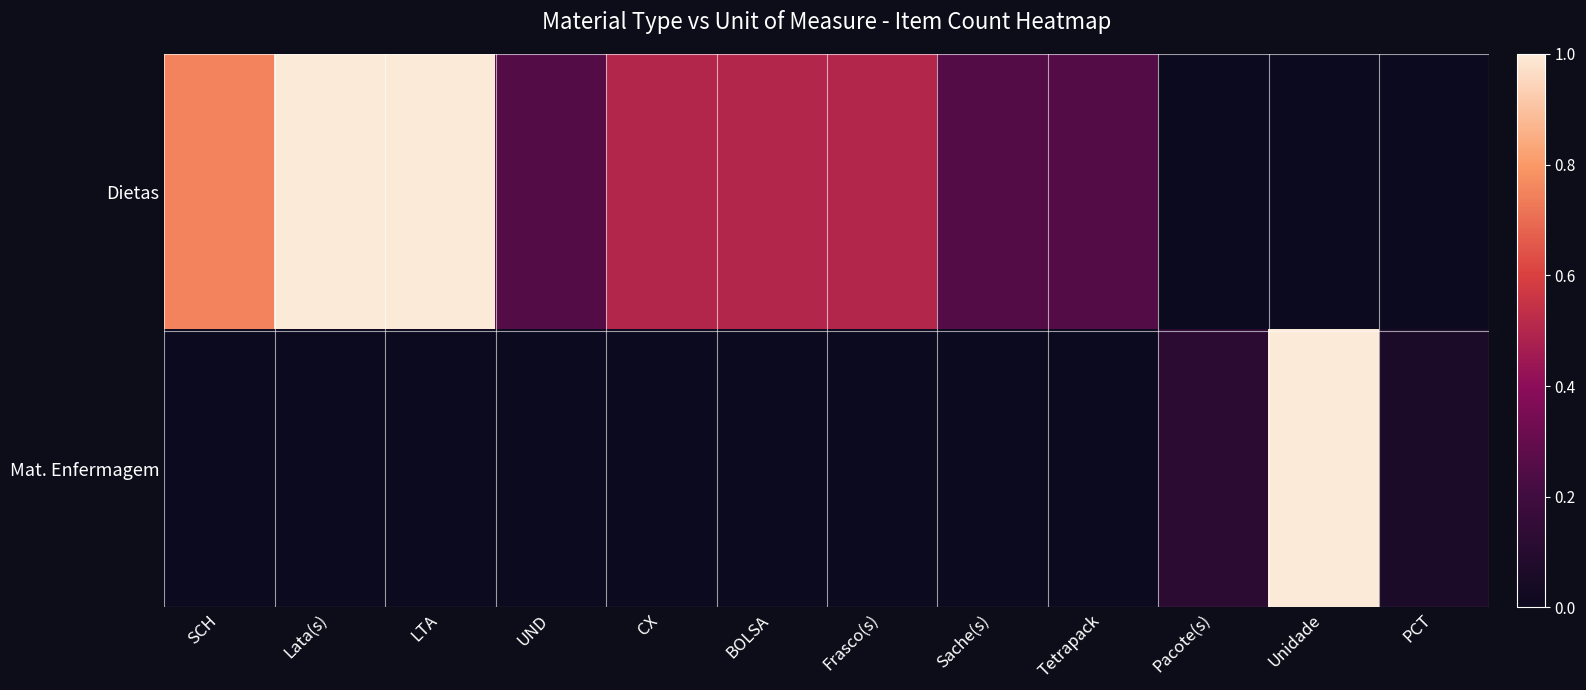

Rank the series by their average value, from lowest to highest.

Mat. Enfermagem, Dietas